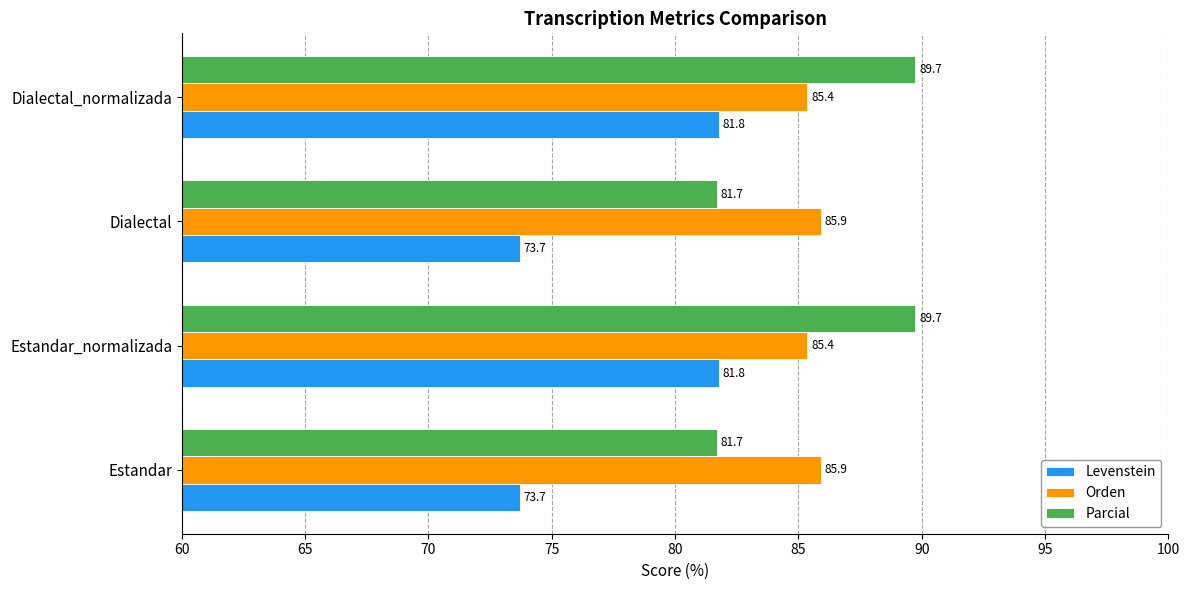

List the series in order of their peak value, highest first.

Parcial, Orden, Levenstein